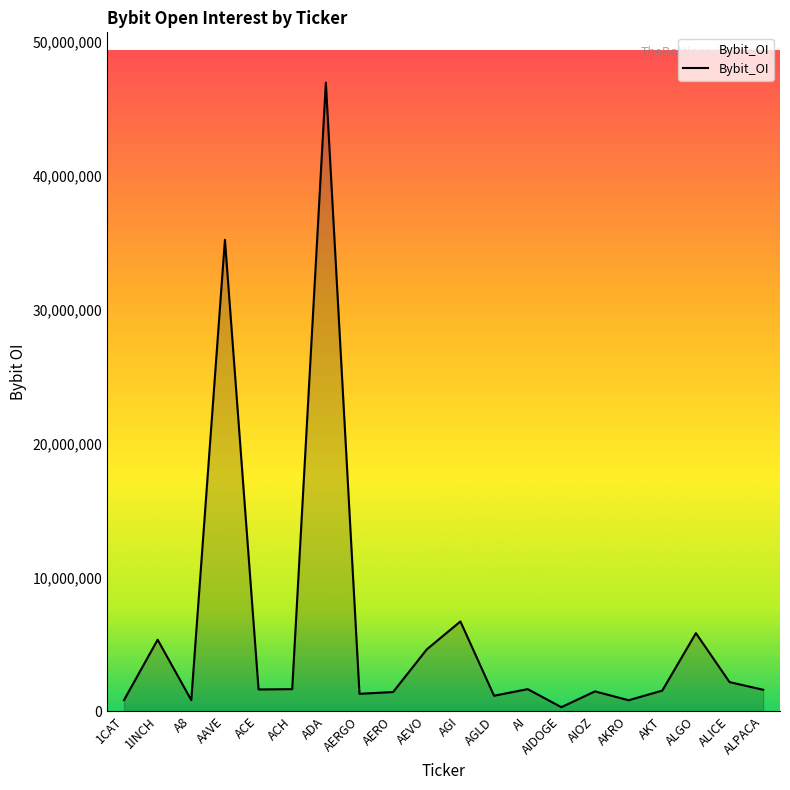

The value at 1INCH is 5339209. True or false?

True